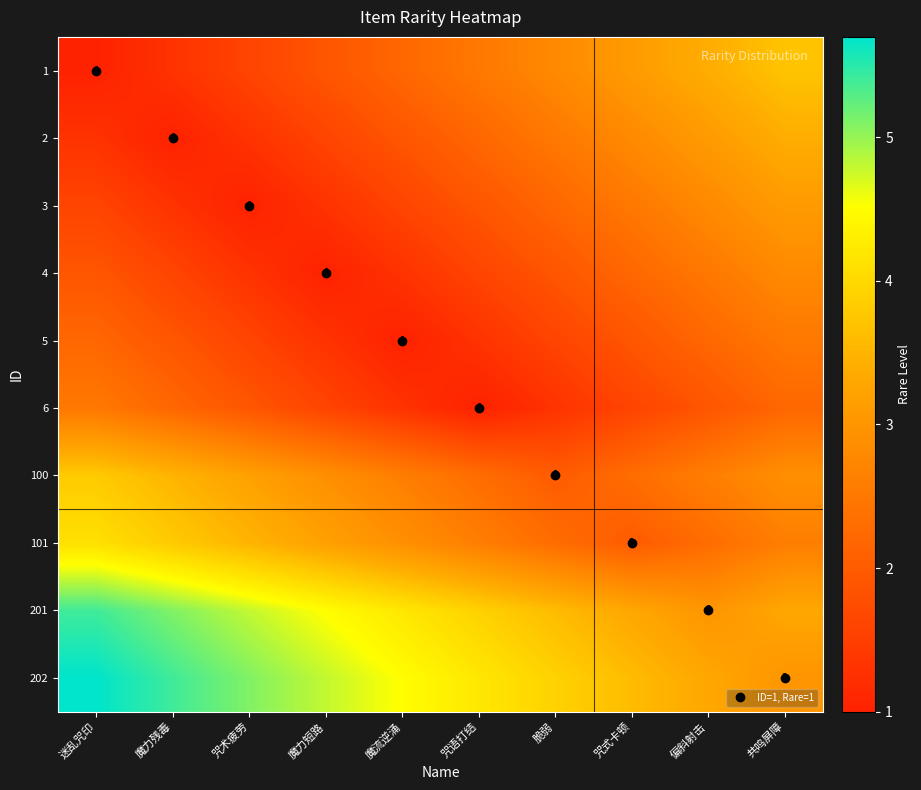

What is the difference between the 202 values at 脆弱 and 魔流逆涌?

0.6